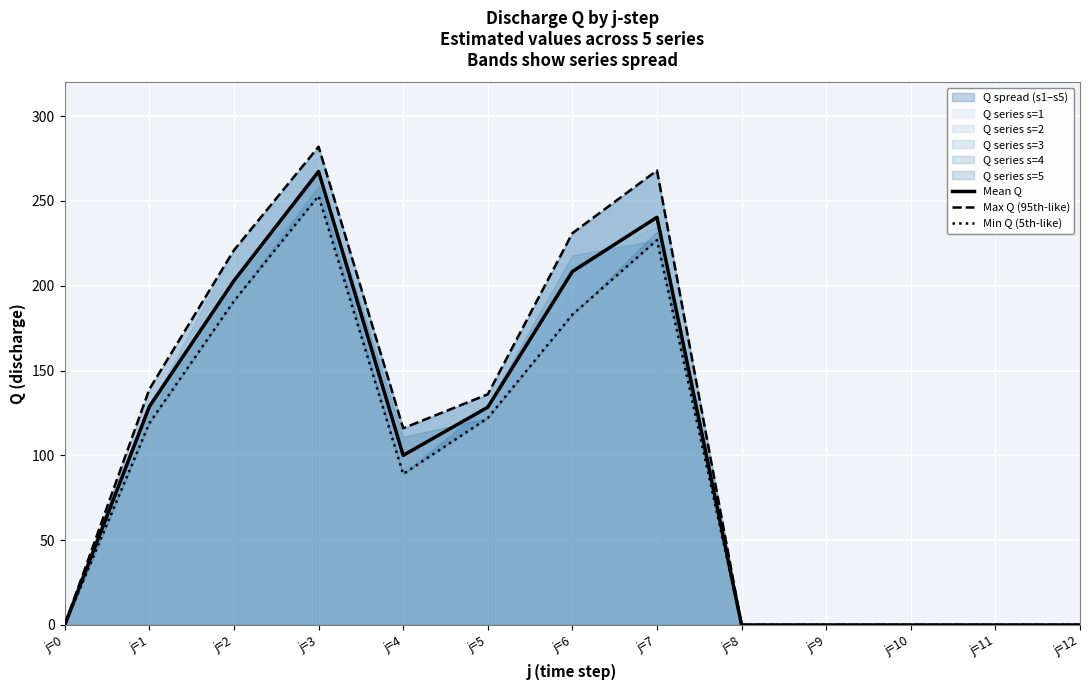

Reading left to right, transcribe all the data shown in this chart.

Mean Q: 0.0	128.8	203.0	267.4	100.0	128.4	208.4	240.4	0.0	0.0	0.0	0.0	0.0
Max Q (95th-like): 0.0	139.0	221.0	282.0	116.0	136.0	231.0	268.0	0.0	0.0	0.0	0.0	0.0
Min Q (5th-like): 0.0	119.0	191.0	253.0	89.0	122.0	183.0	227.0	0.0	0.0	0.0	0.0	0.0